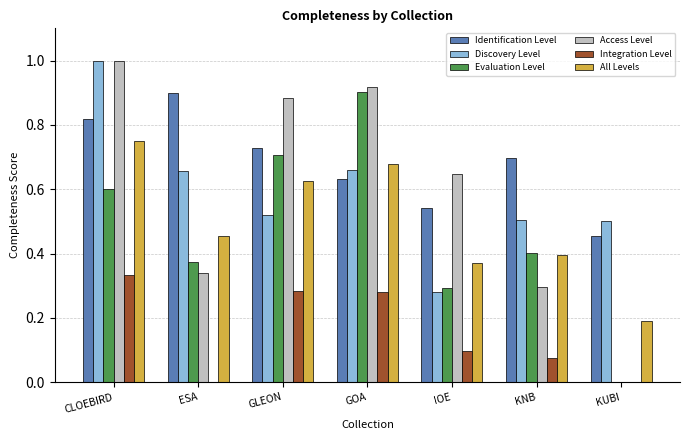

Count the Integration Level values in the range 0 to 1.

7